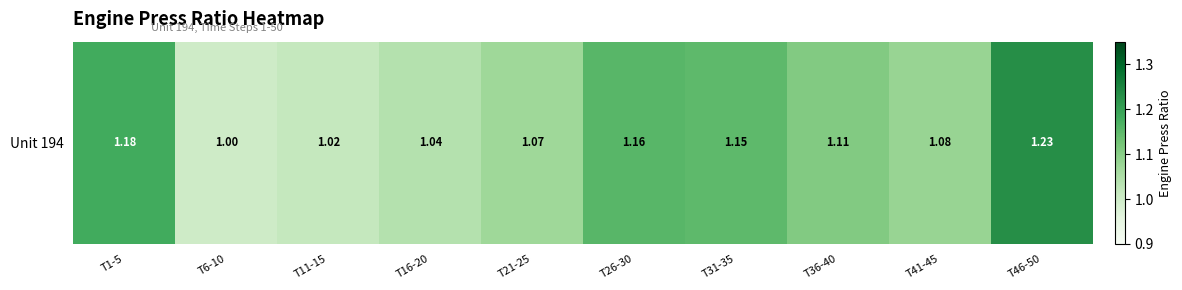

What is the minimum value shown in the chart?

1.0